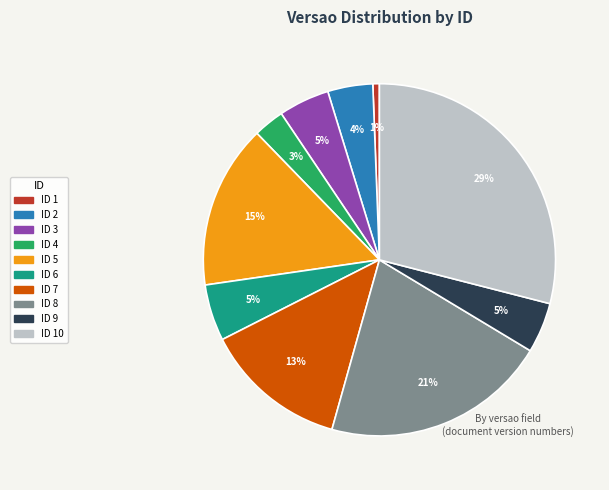

Count the number of slices in the pie.

10